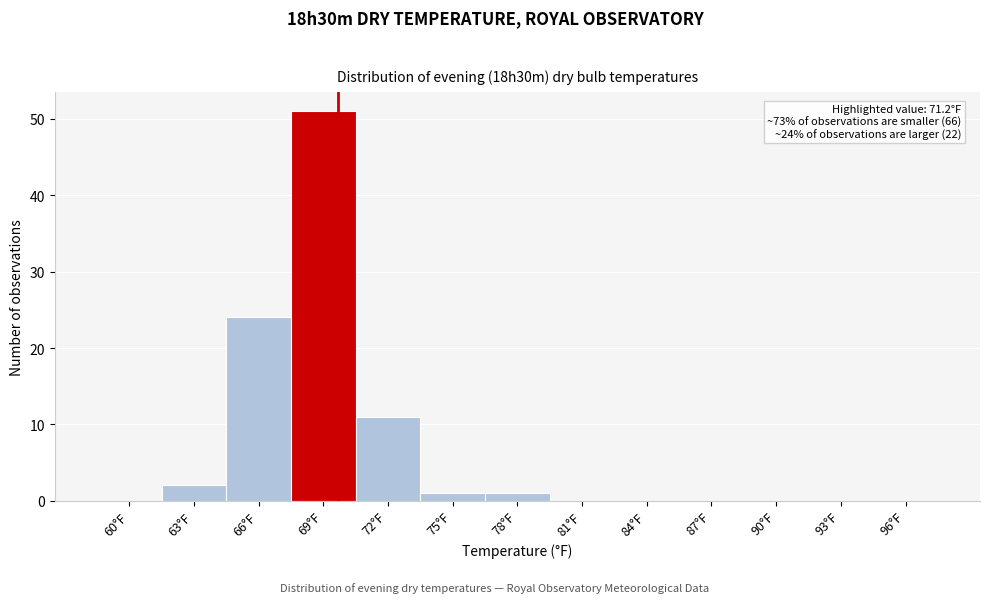

Reading left to right, extract all data points from this chart.

60°F=0	63°F=2	66°F=24	69°F=51	72°F=11	75°F=1	78°F=1	81°F=0	84°F=0	87°F=0	90°F=0	93°F=0	96°F=0